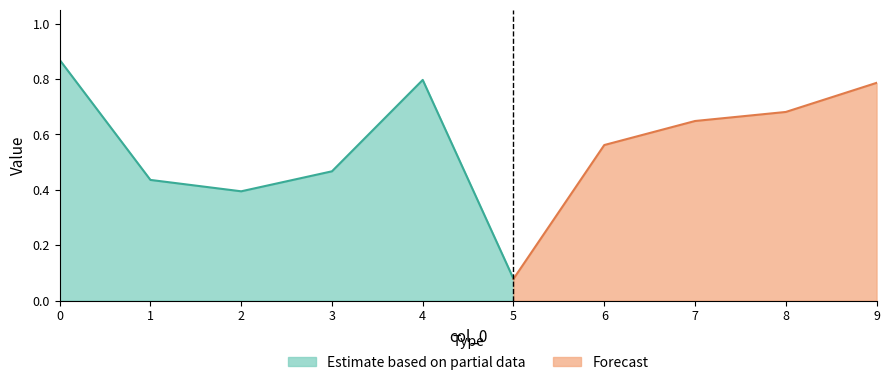

What is the sum of the values at 9 and 5?

0.9